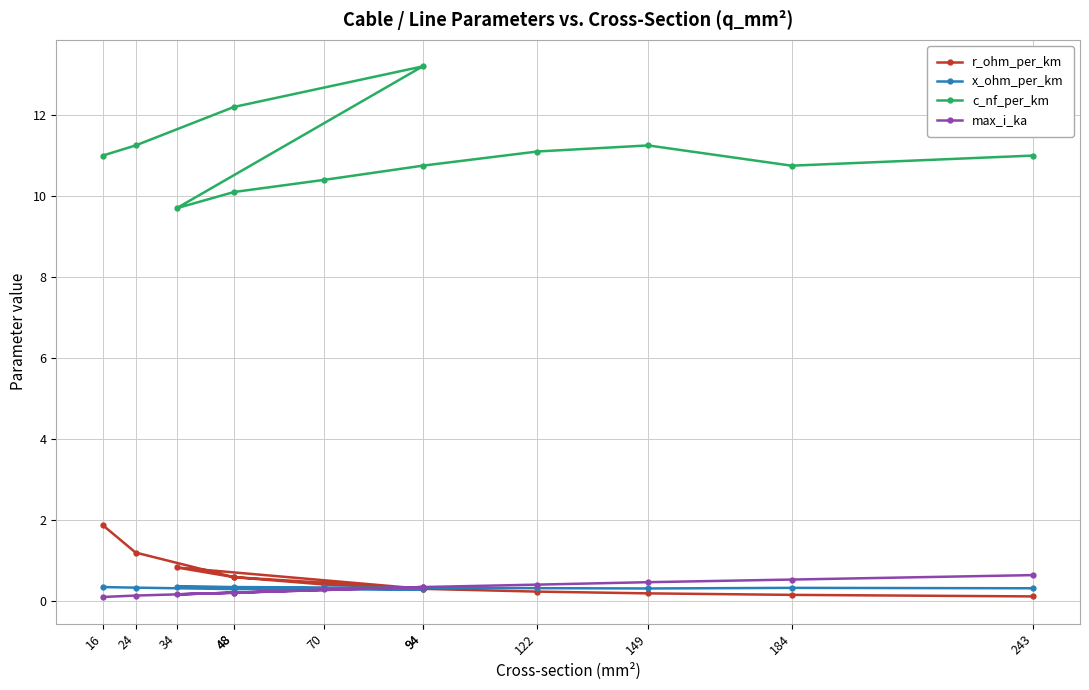

Is it true that max_i_ka equals 0.1 at 48?

False